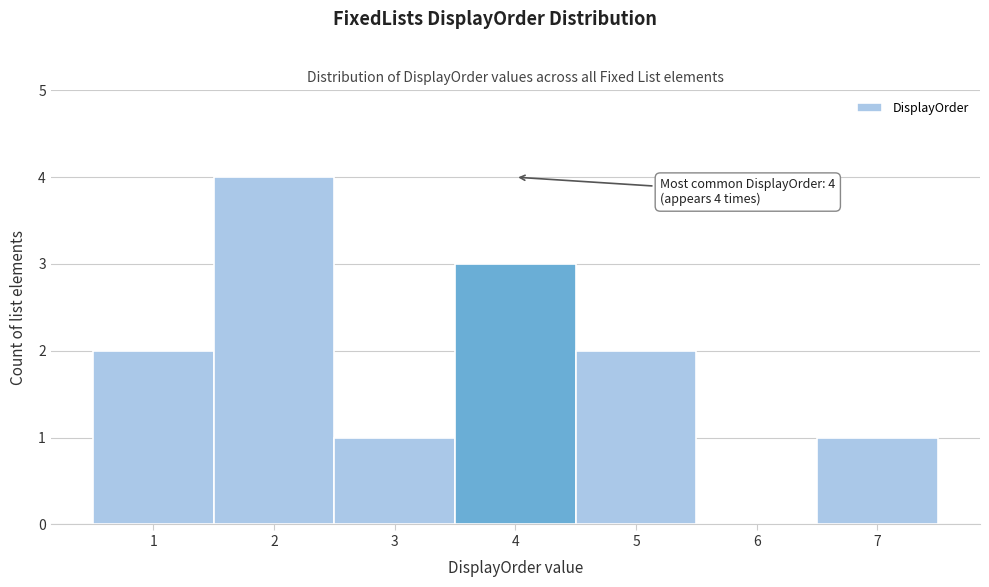

Over which range of the x-axis is the bar tallest?

1.5 to 2.5